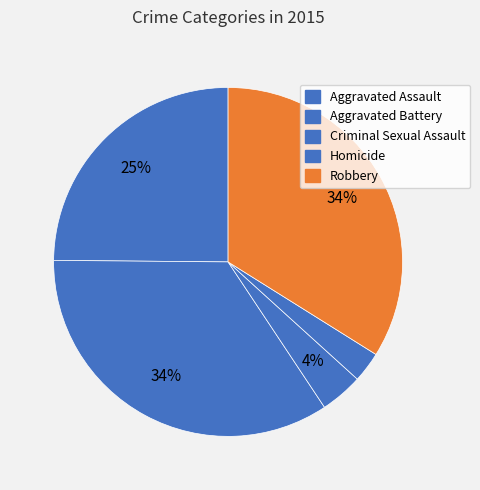

Combined, what portion of the pie is Robbery and Aggravated Assault?

58.8%